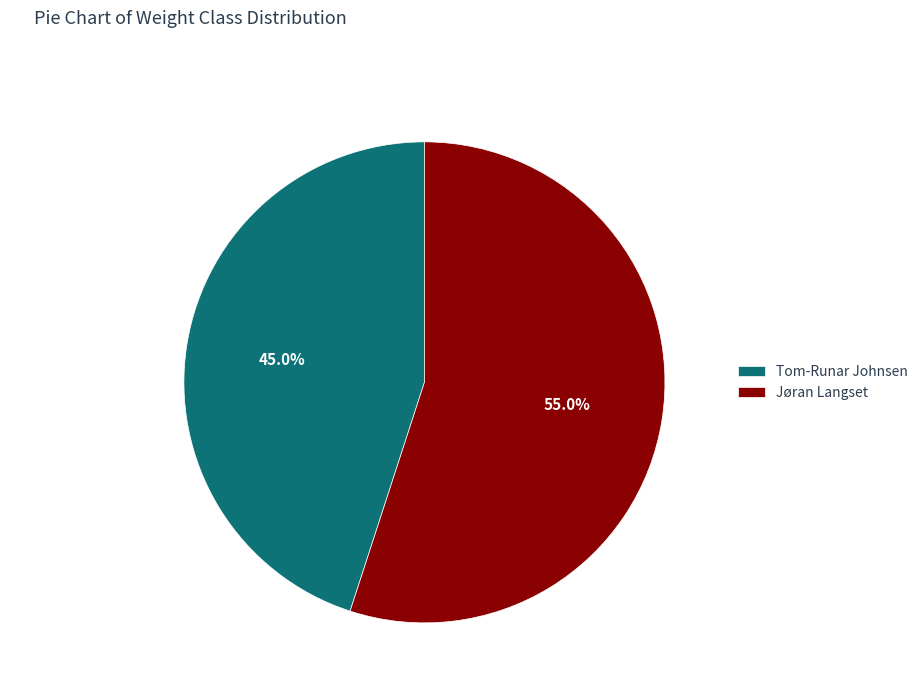

To the nearest percent, what is the average slice percentage?

50%